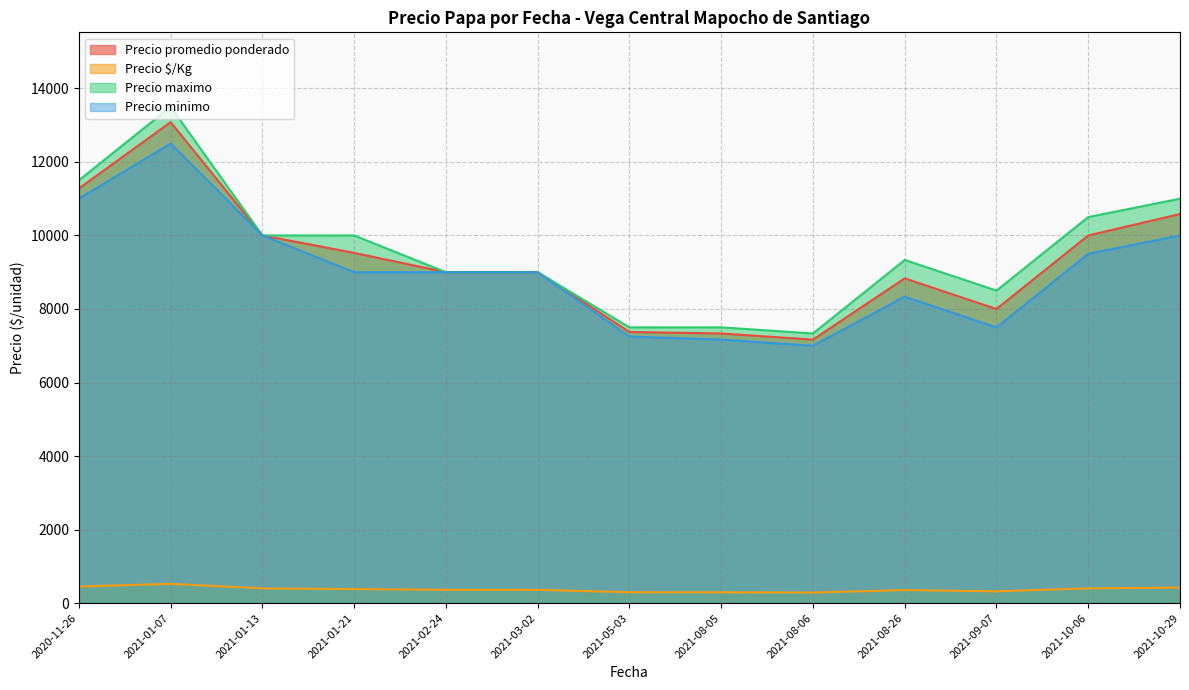

Which series has the largest range (max minus min)?

Precio maximo